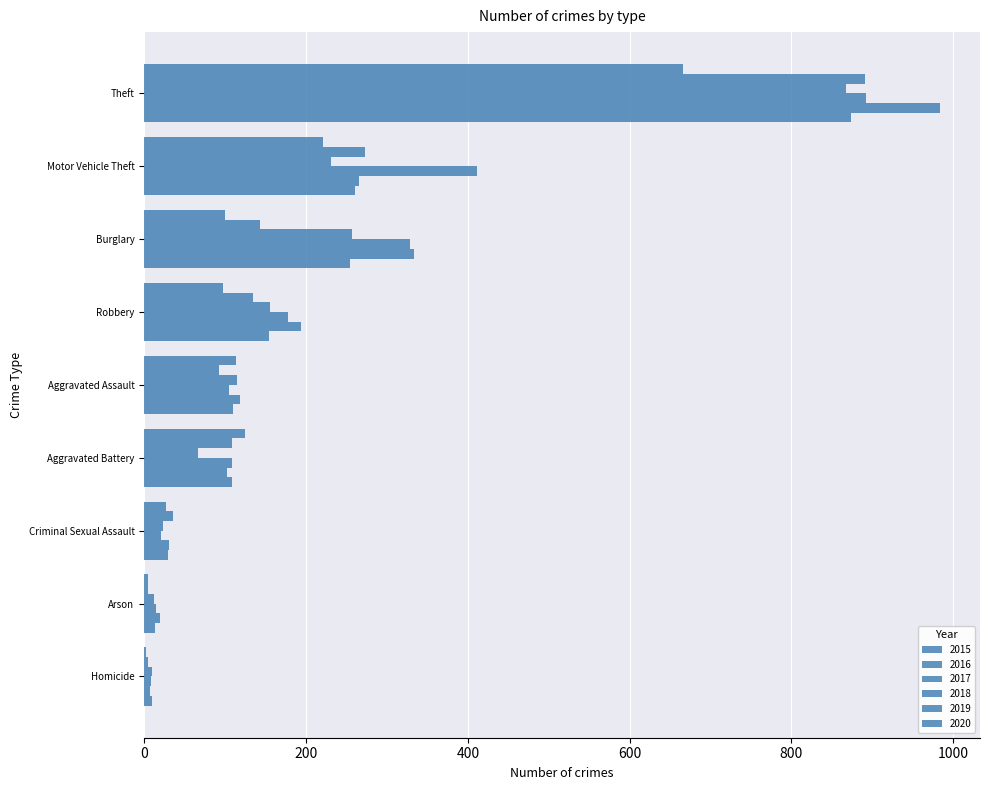

Where is 2015 nearest to the value 441?

Motor Vehicle Theft